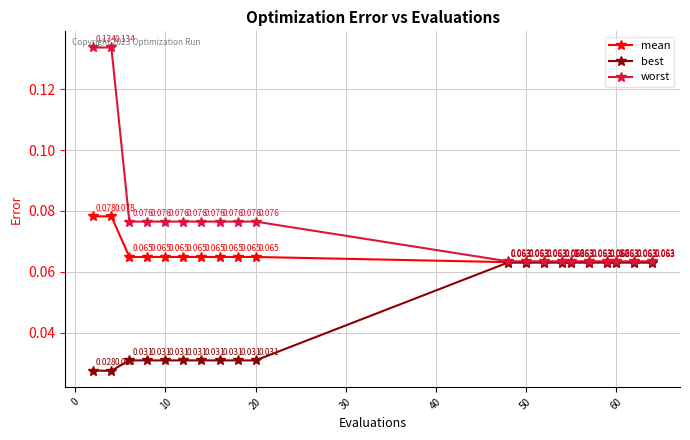

Which series has the largest total across all categories?

worst